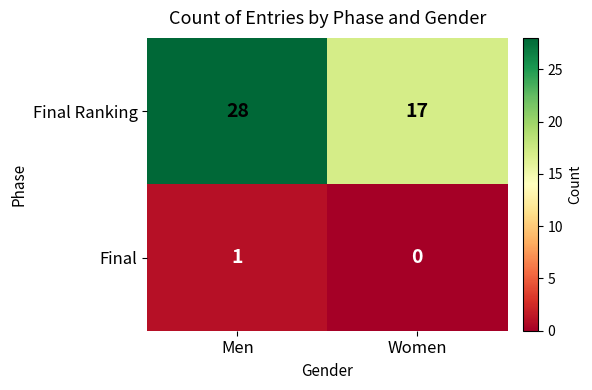

How many categories are shown in the chart?

2